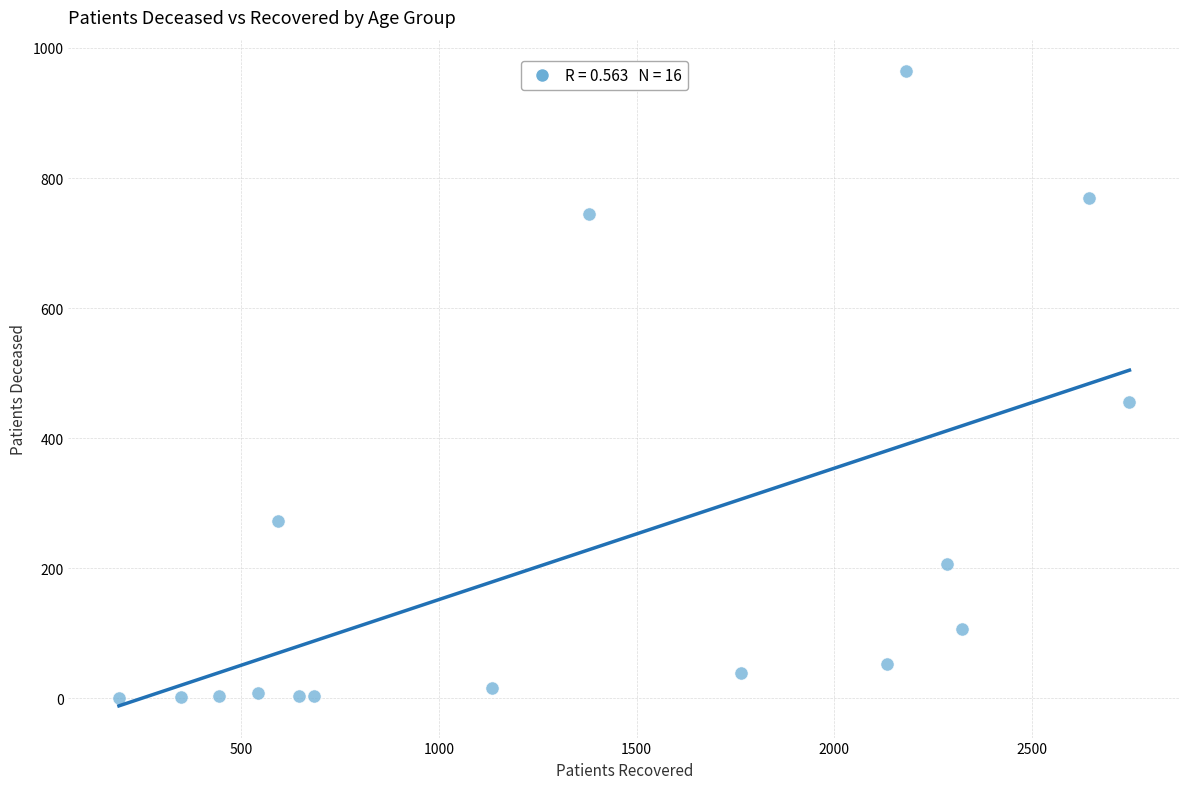

What is the range of Y values (max minus min)?

964